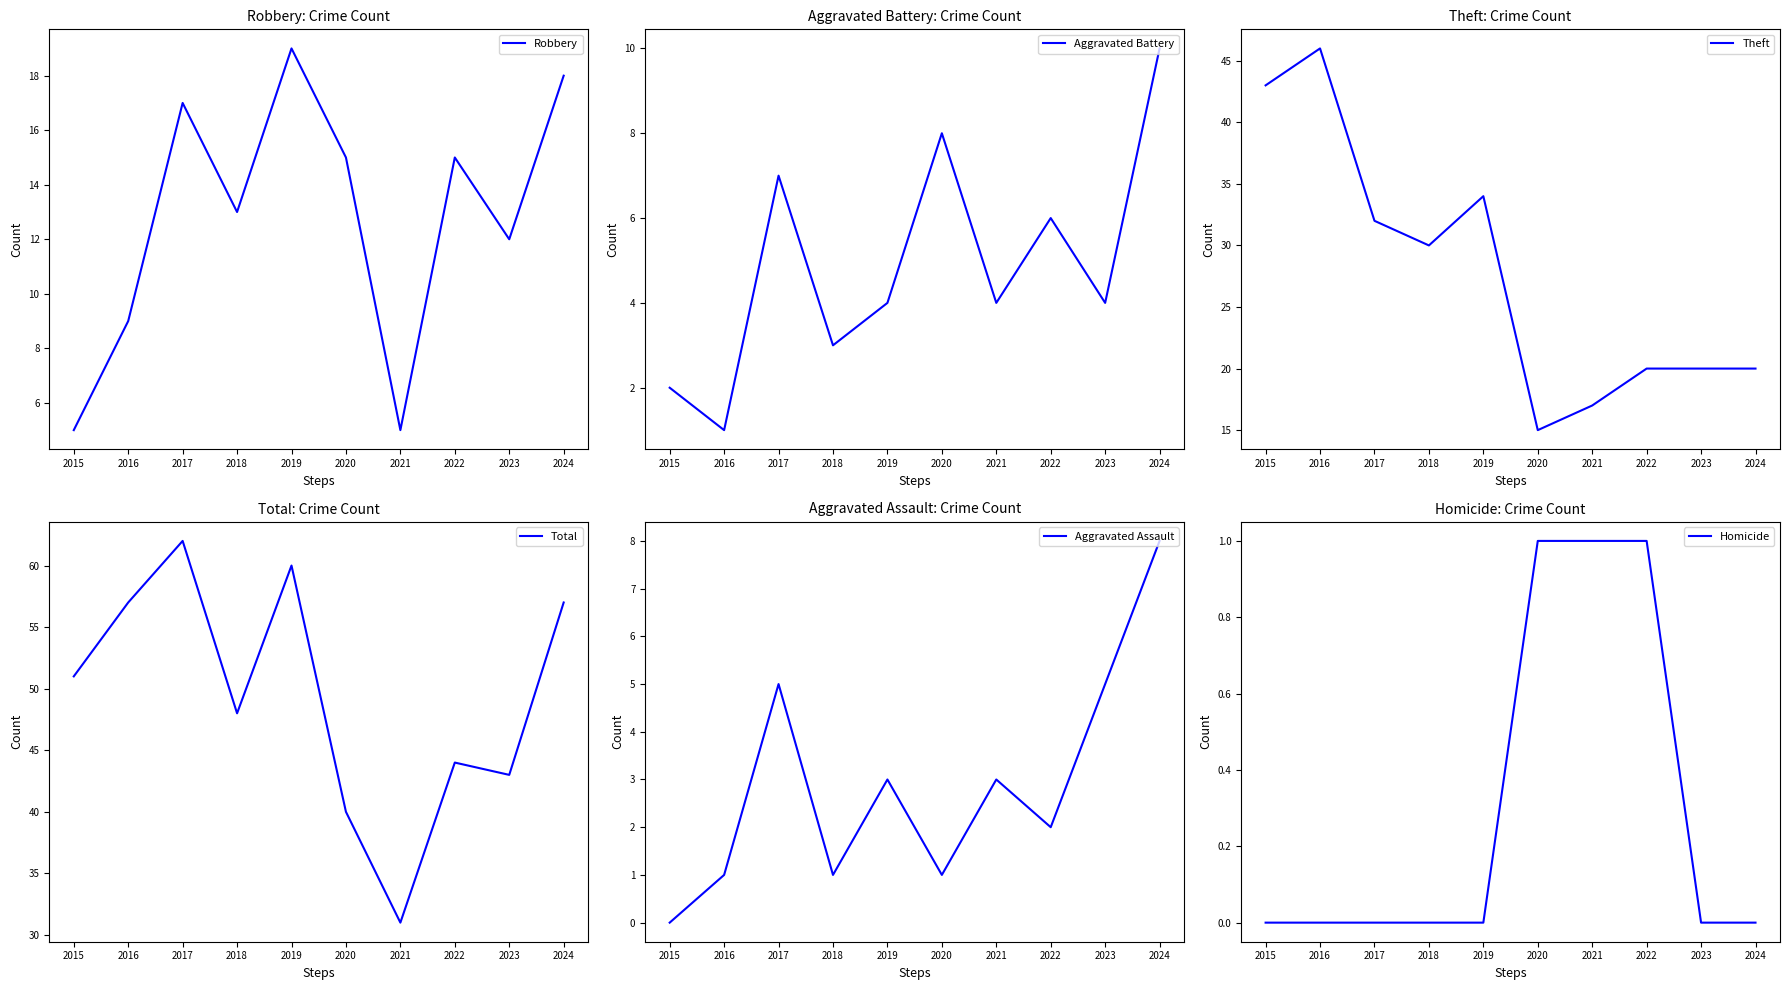

The Robbery series shows 10 at 2017. True or false?

False